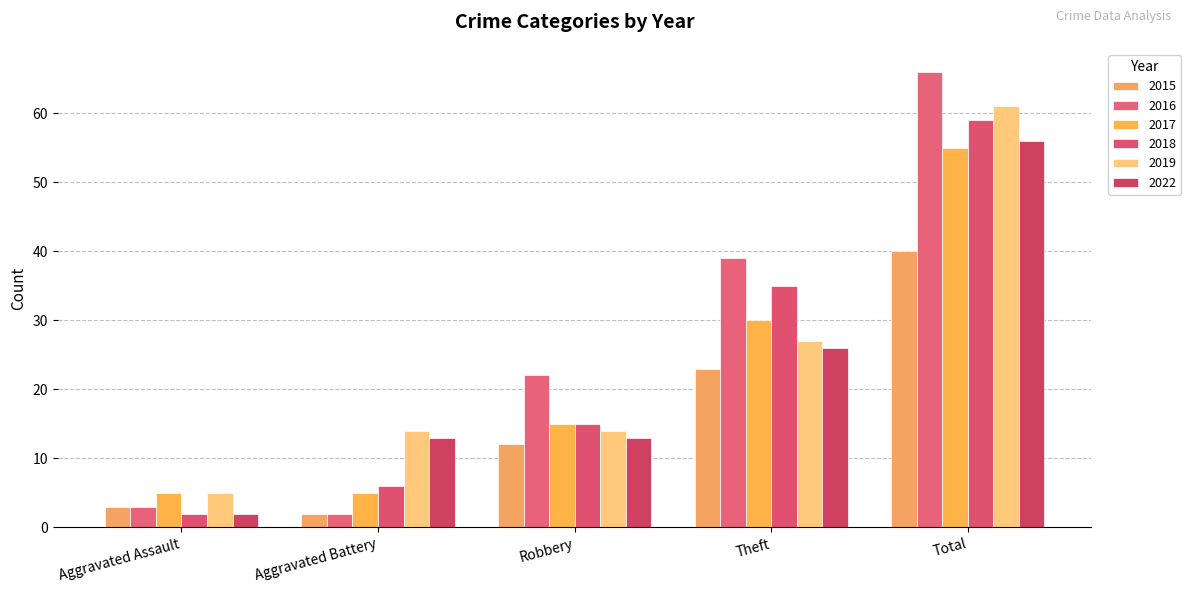

How many values in the 2017 series are below 15?

2